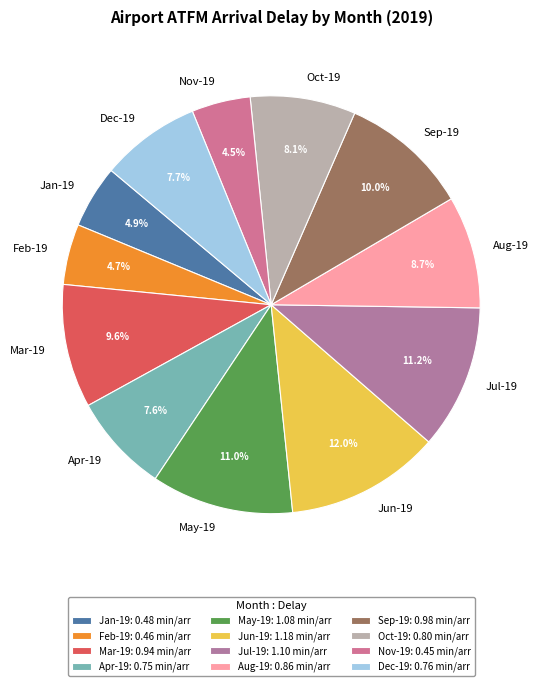

Do Nov-19 and Sep-19 together represent more than half of the pie?

No